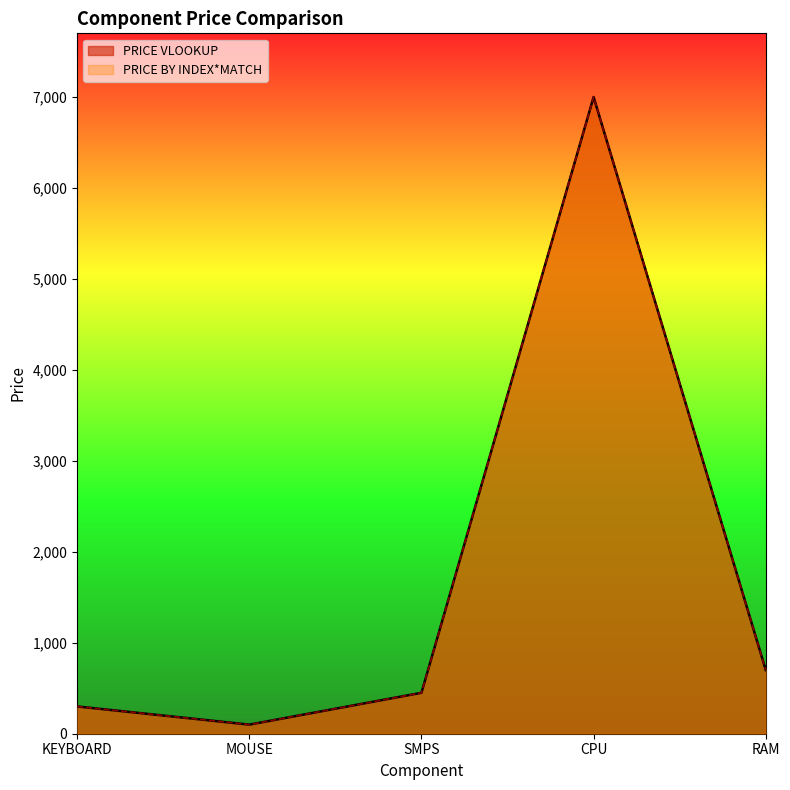

Does the chart have visible grid lines?

No